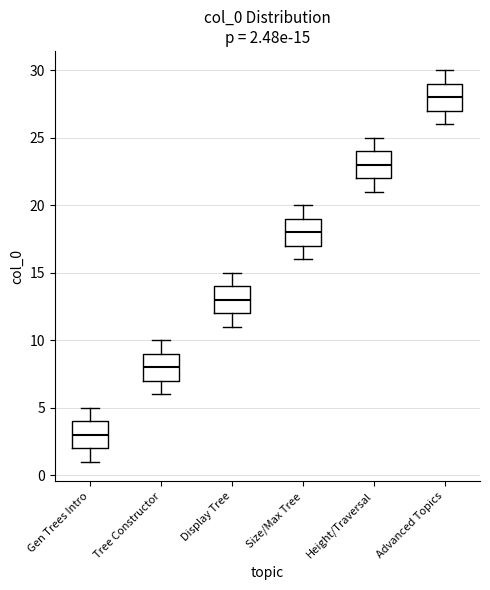

Which box has the highest median line?

Advanced Topics